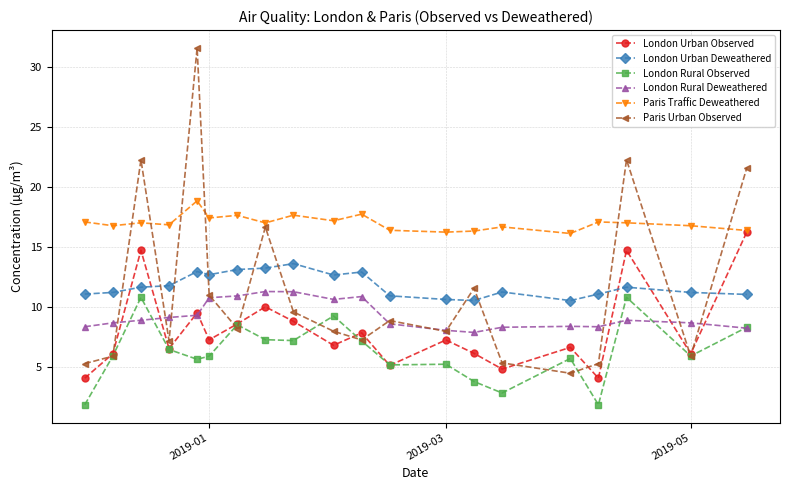

True or false: London Rural Deweathered has more than 0 interior local peaks.

True